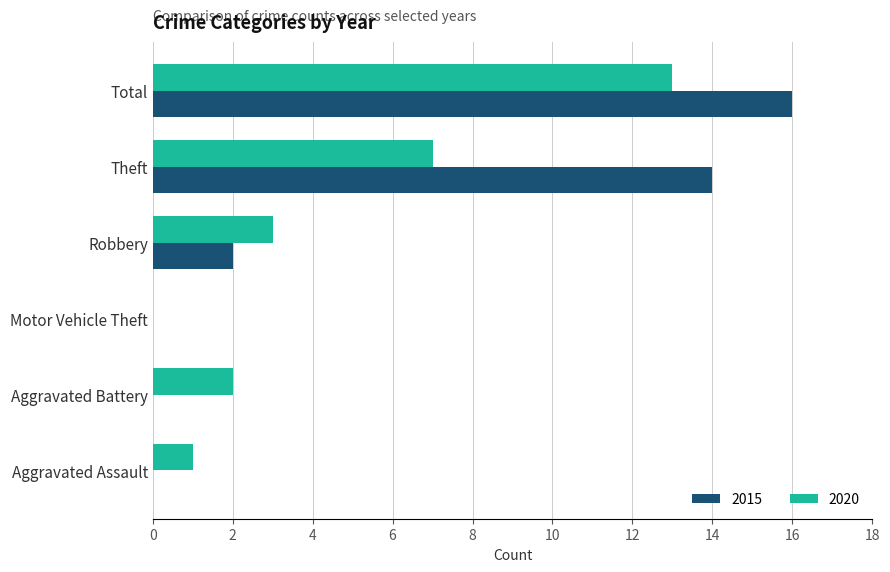

What is the sum of all 2020 values?

26